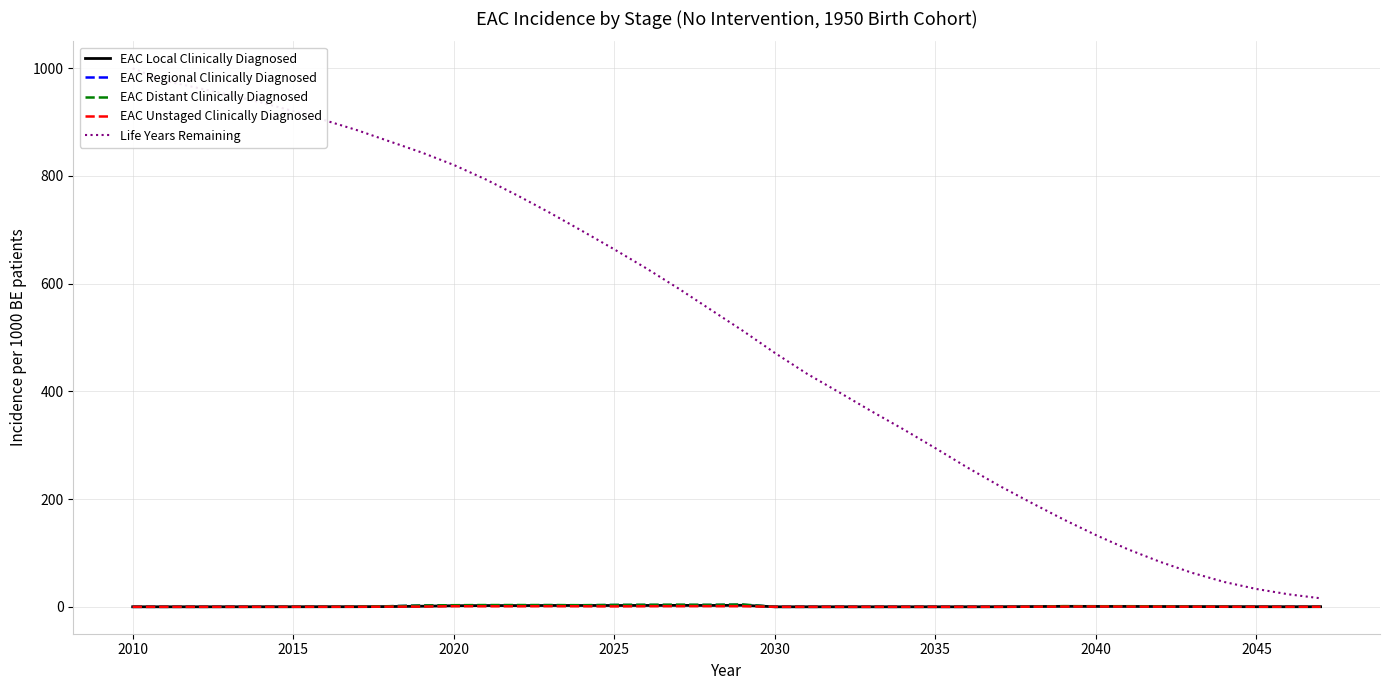

In EAC Local Clinically Diagnosed, how many points are lower than both neighbors (excluding endpoints)?

3